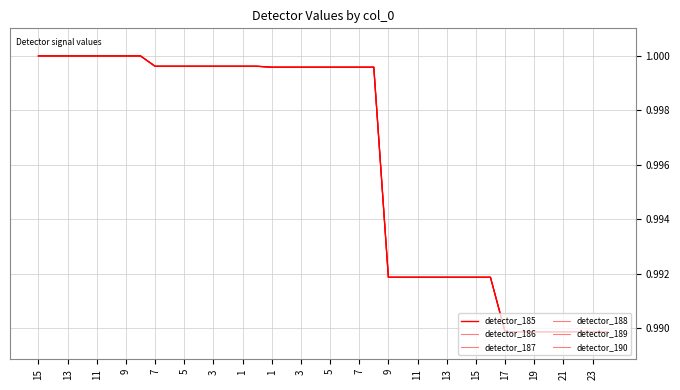

True or false: detector_188 has more than 0 points higher than both neighbors.

False